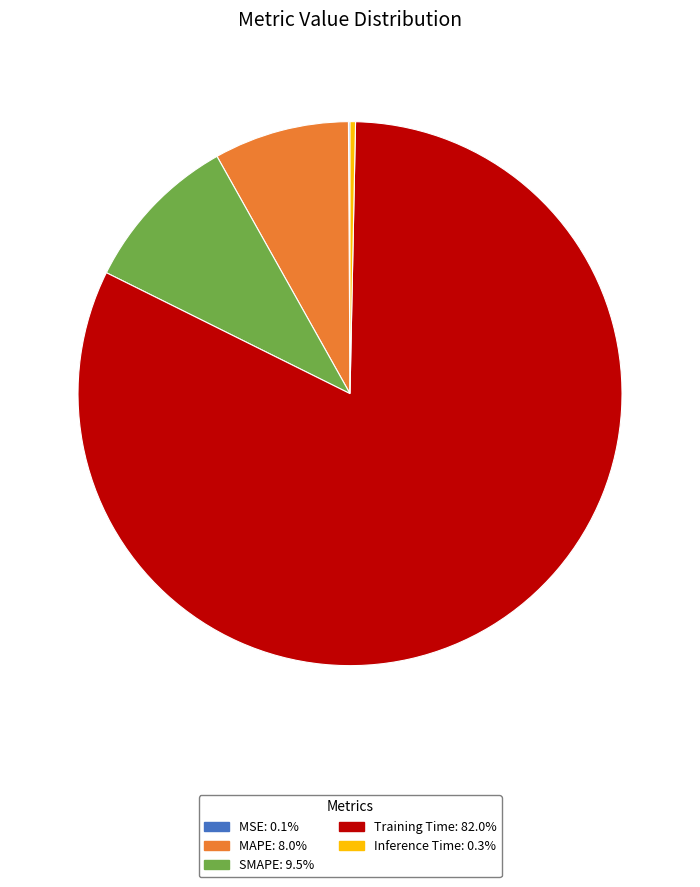

Which slice is the largest?

Training Time